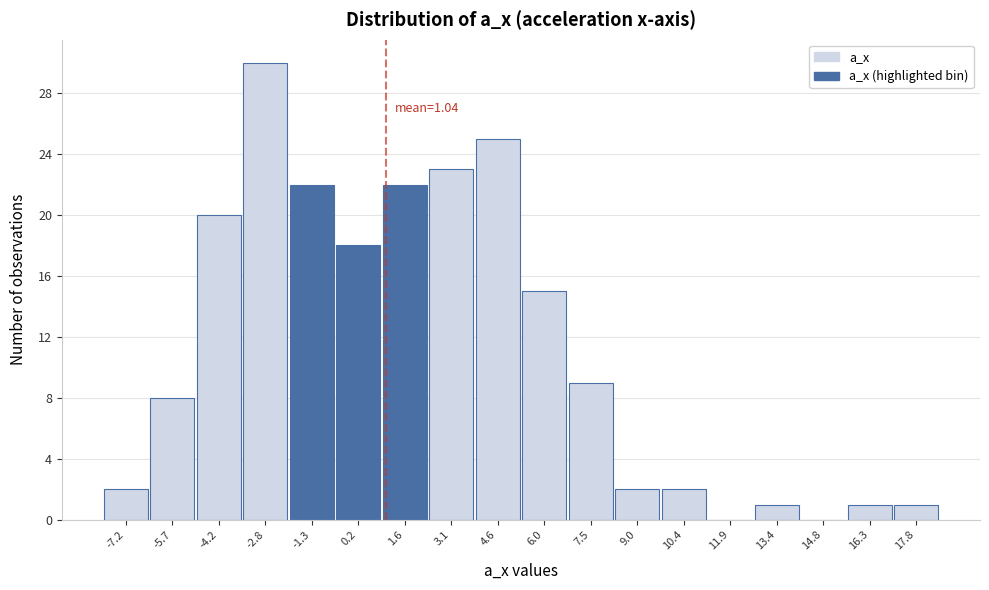

Over which range of the x-axis is the bar tallest?

-3.4 to -2.0